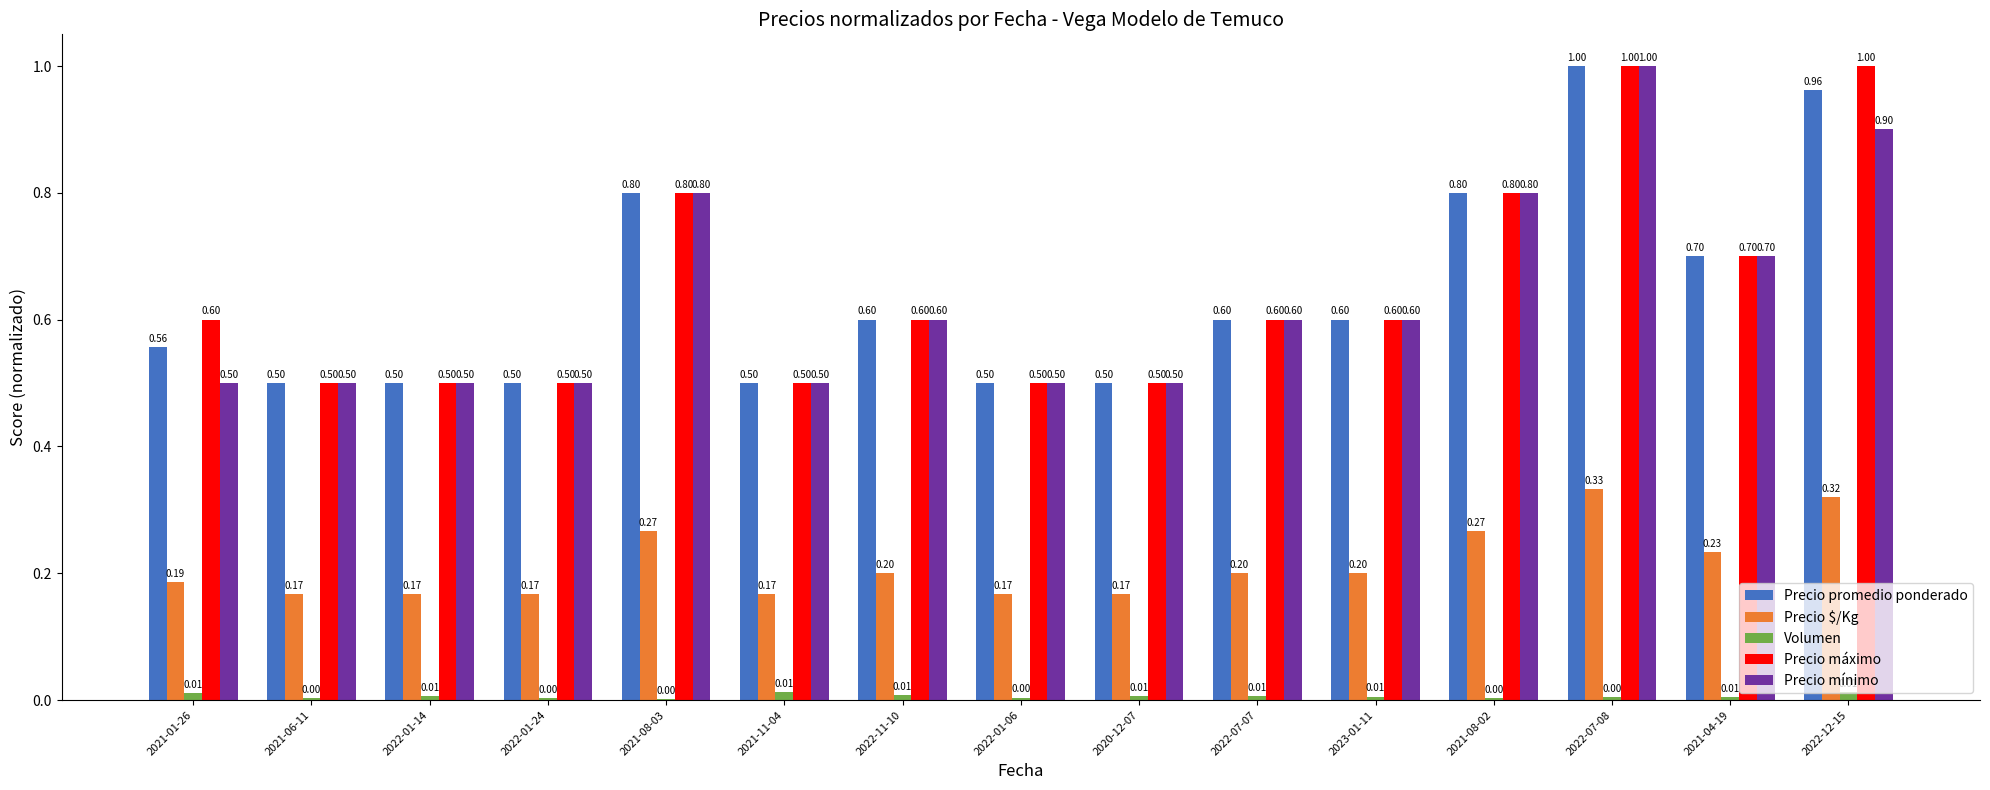

What is the sum of the Precio máximo values at 2021-11-04 and 2022-07-08?

1.5